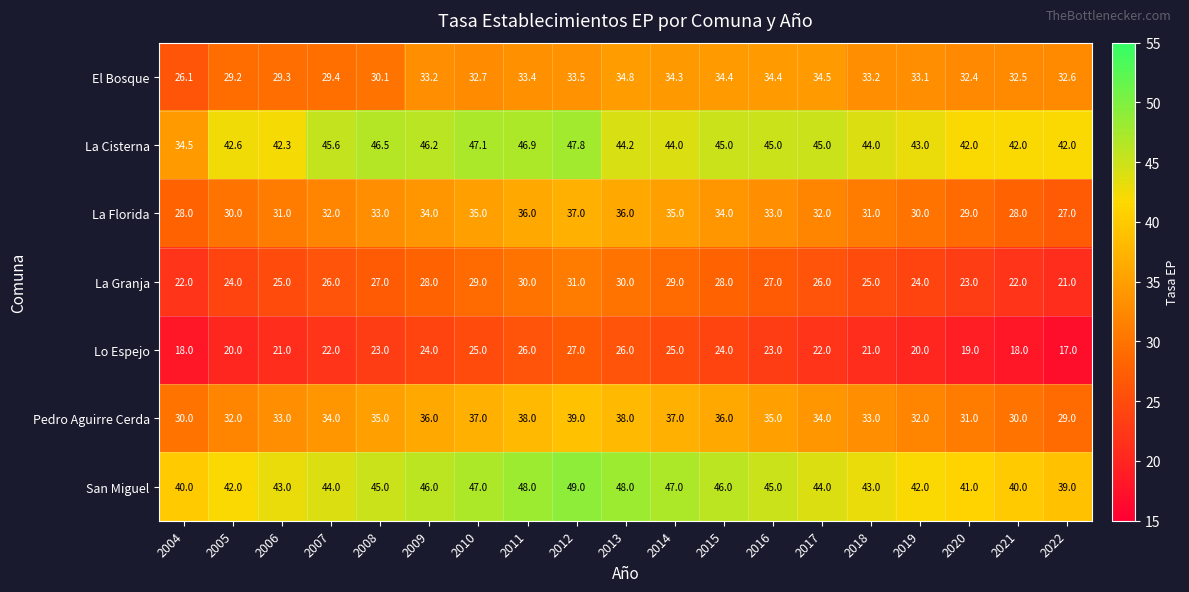

At how many categories does at least one series exceed 41?

18